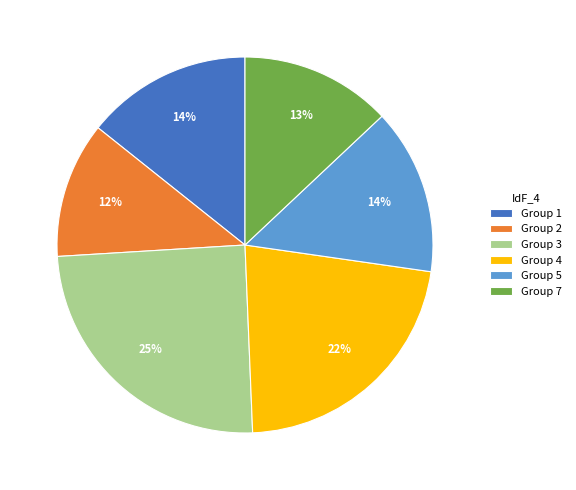

To the nearest percent, what is the difference between the largest and smallest slice percentages?

13%